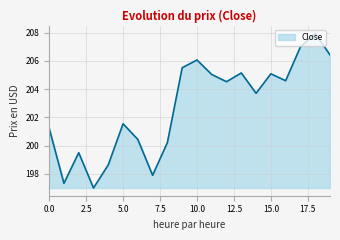

What is the smallest value displayed?

197.0